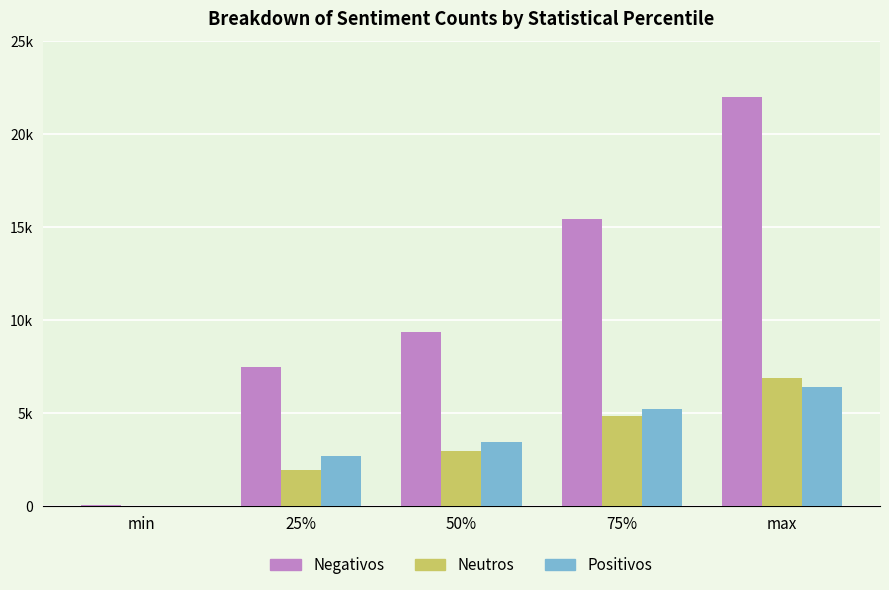

What is the approximate value of Negativos at 25%?

7502.0